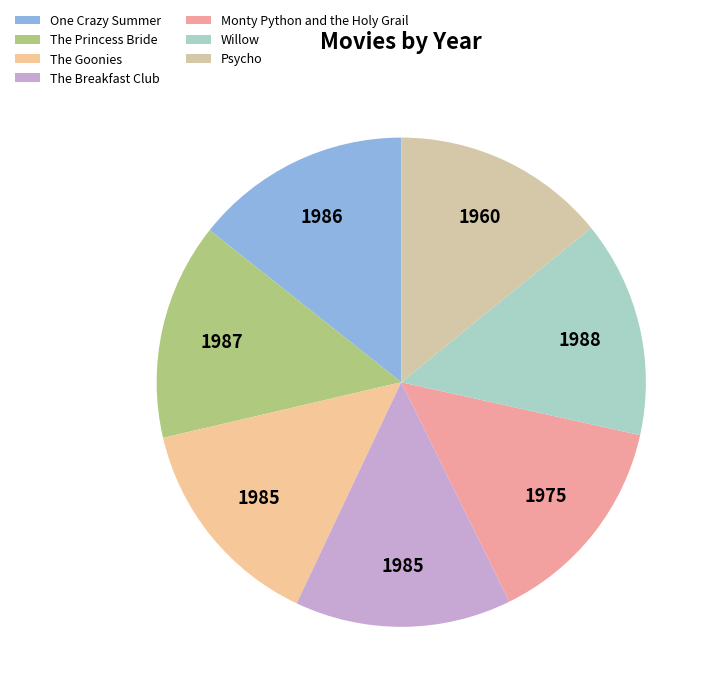

The Psycho slice represents 23% of the pie. True or false?

False